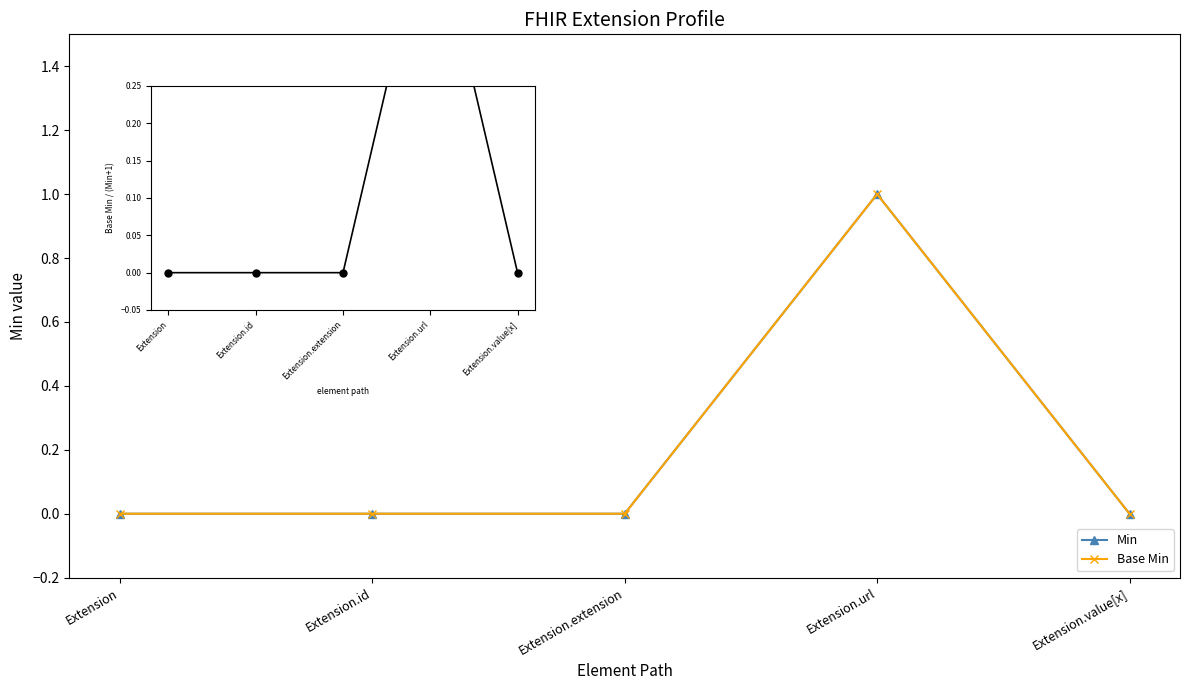

At which category is the sum across all series the highest?

Extension.url